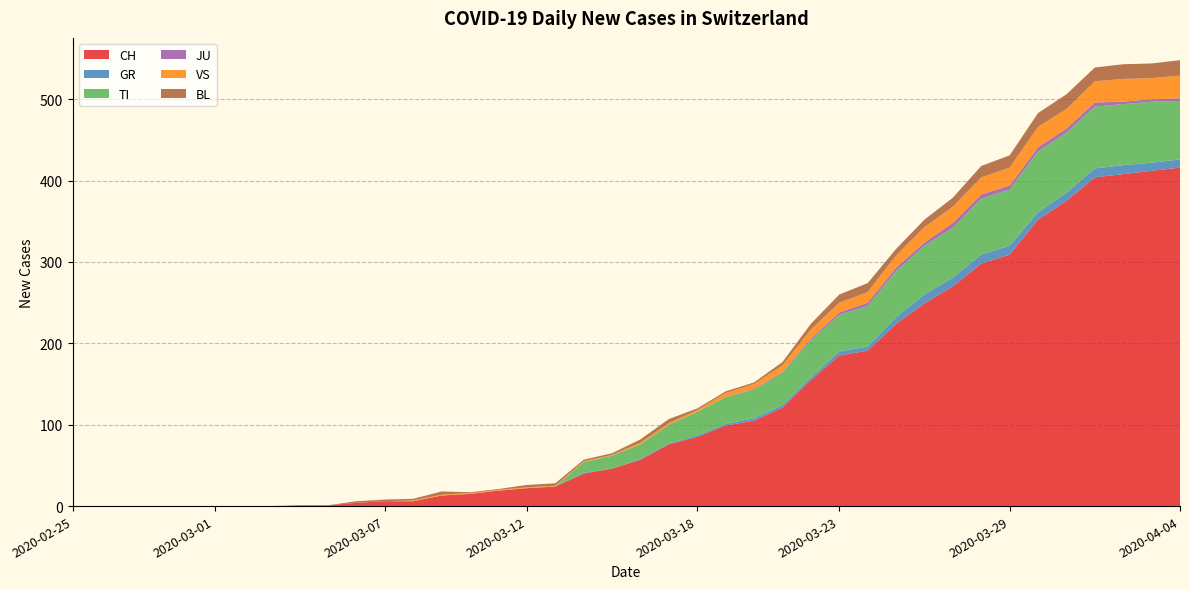

Reading left to right, transcribe all the data shown in this chart.

CH: 0	0	0	0	0	0	0	0	1	1	4	6	6	13	15	19	22	24	40	46	57	76	85	99	105	121	155	185	191	224	249	270	298	309	352	375	404	408	412	416
GR: 0	0	0	0	0	0	0	0	0	0	0	0	0	0	0	0	0	0	1	0	1	1	2	2	3	3	3	5	5	8	11	11	11	11	9	10	11	11	10	10
TI: 0	0	0	0	0	0	0	0	0	0	0	0	0	0	0	0	0	0	13	16	18	23	29	33	35	40	46	45	50	57	60	61	69	69	75	74	76	75	75	72
JU: 0	0	0	0	0	0	0	0	0	0	0	0	0	0	0	0	0	0	0	0	0	0	0	0	1	1	2	3	4	4	4	6	5	5	5	5	5	3	3	3
VS: 0	0	0	0	0	0	0	0	0	0	0	0	1	1	1	1	1	1	1	1	2	2	2	5	6	8	11	12	13	15	19	20	21	22	25	24	26	28	26	28
BL: 0	0	0	0	0	0	0	0	0	0	2	2	2	4	1	1	3	3	2	2	4	5	2	2	2	4	7	10	11	8	9	11	14	15	17	18	17	18	18	19